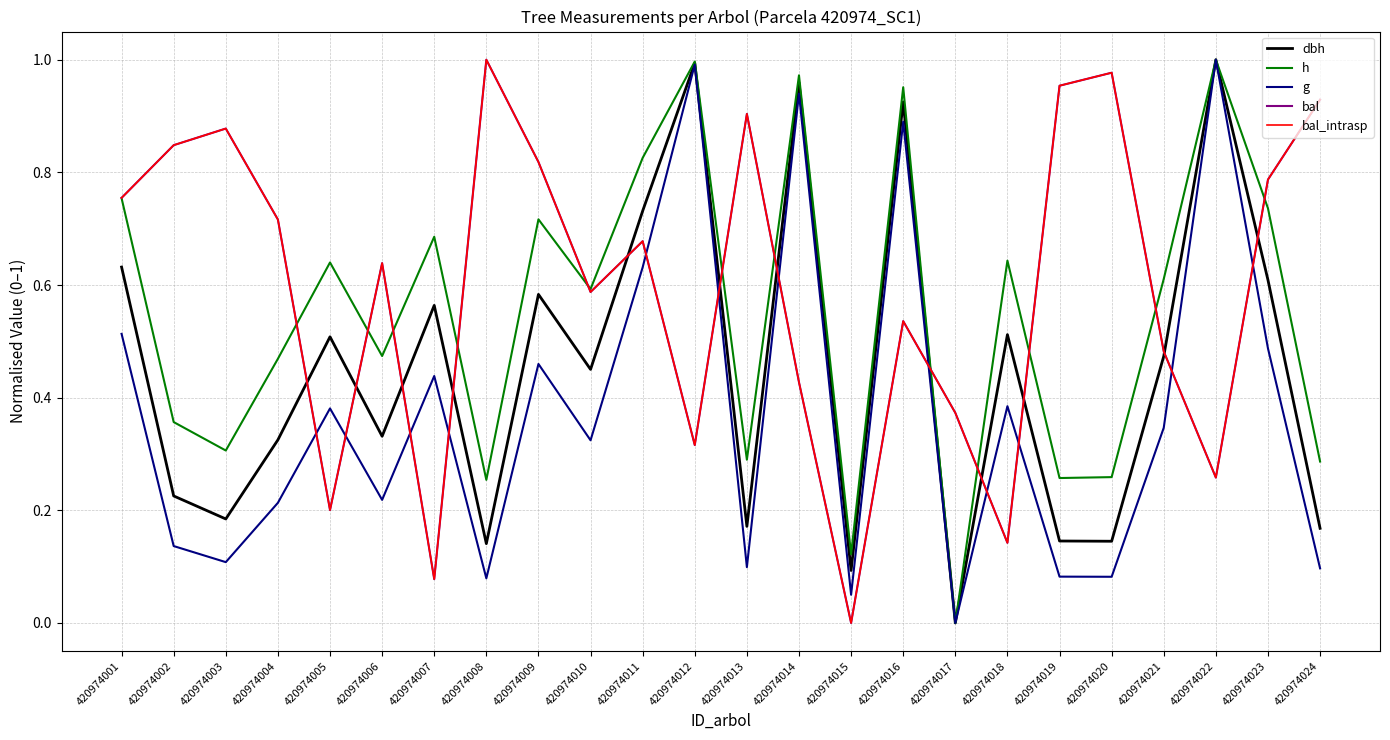

What are all the series names shown in the legend?

dbh, h, g, bal, bal_intrasp